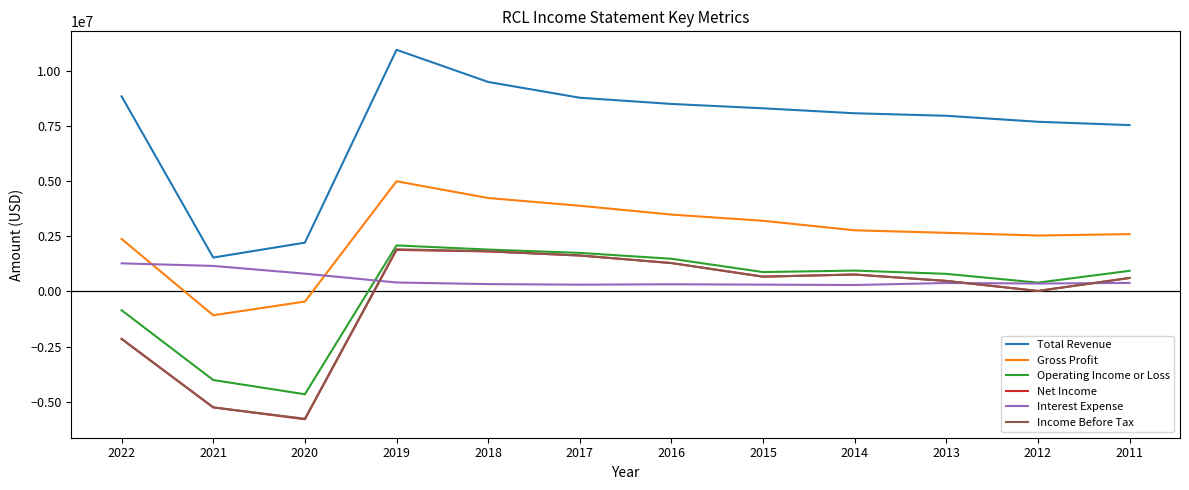

At how many categories does at least one series exceed 6037161?

10